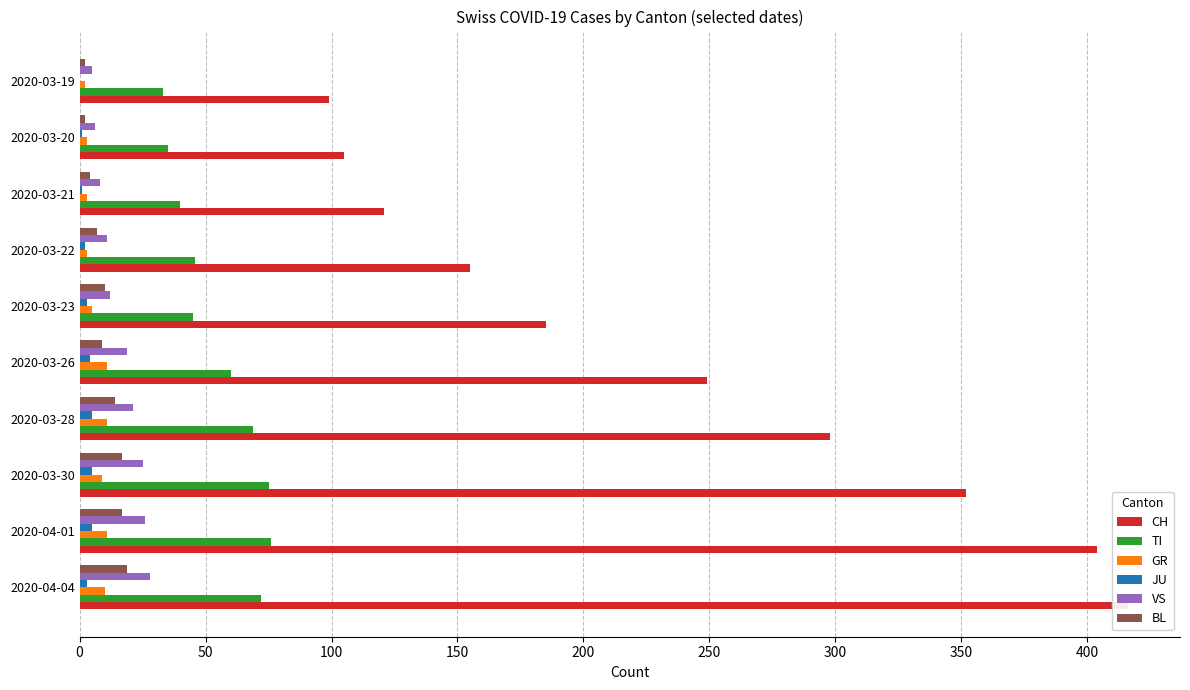

What is the difference between the highest and lowest values at 2020-03-23?

182